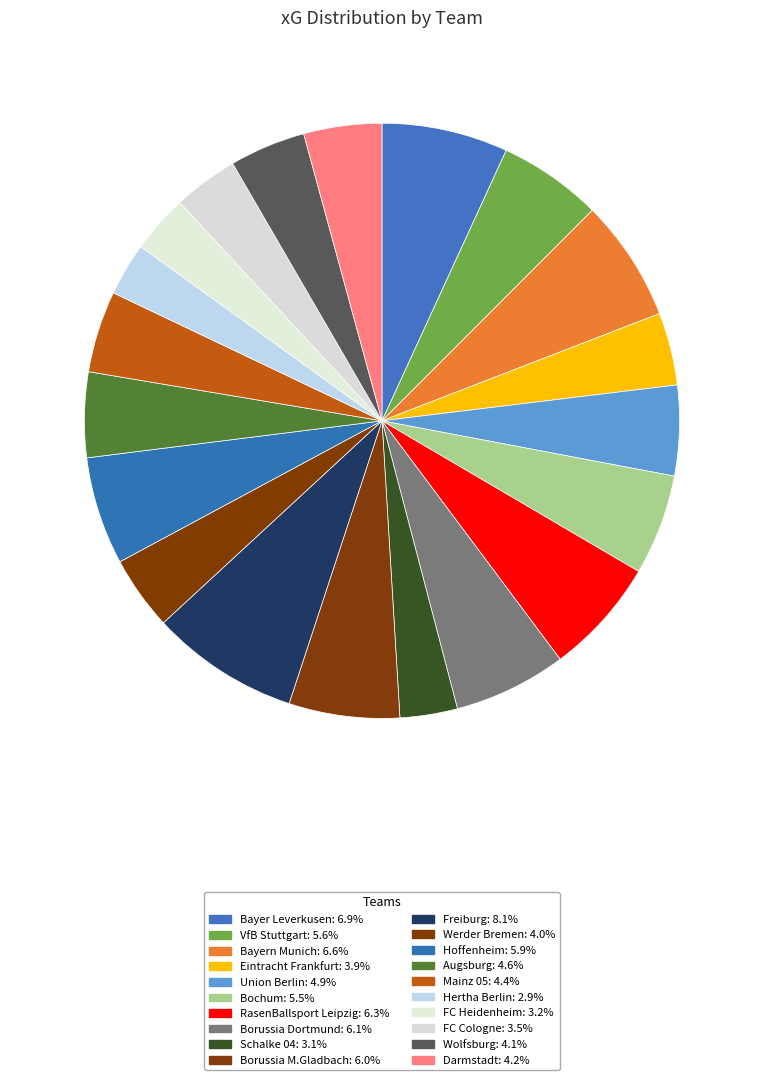

The Wolfsburg slice represents 10% of the pie. True or false?

False